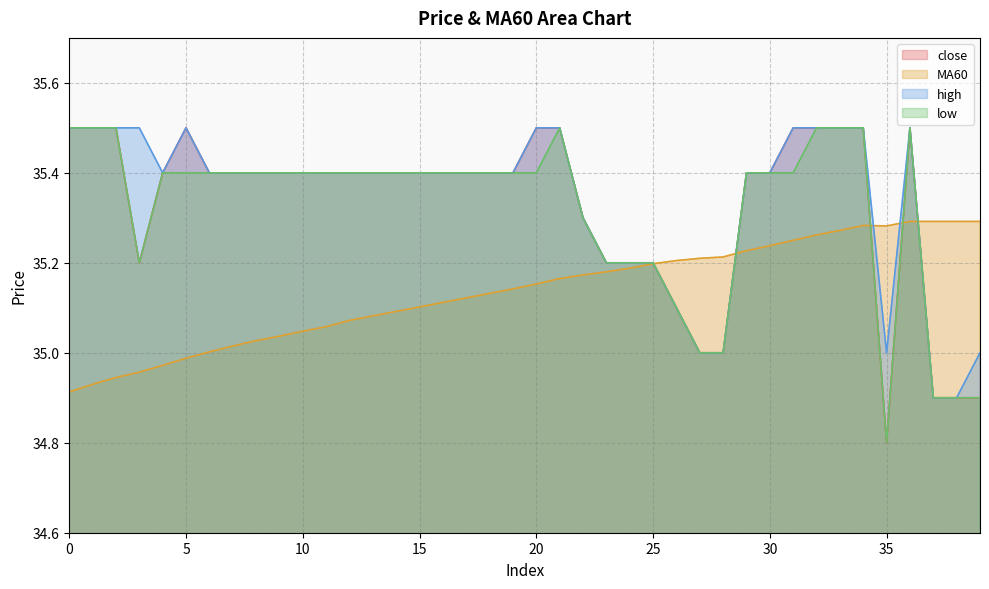

What are all the series names shown in the legend?

close, MA60, high, low